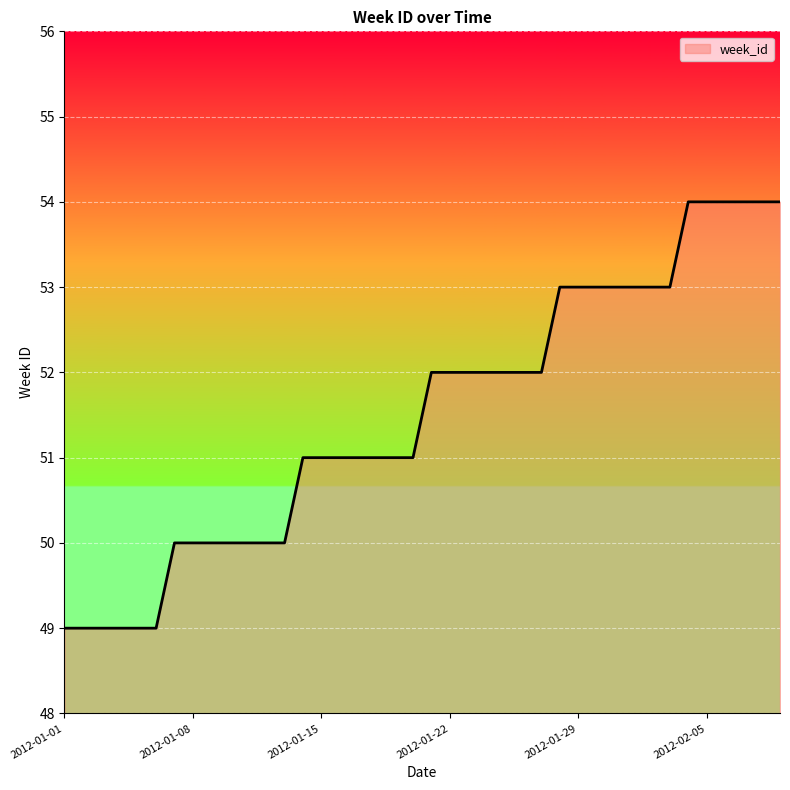

What is the maximum value shown in the chart?

54